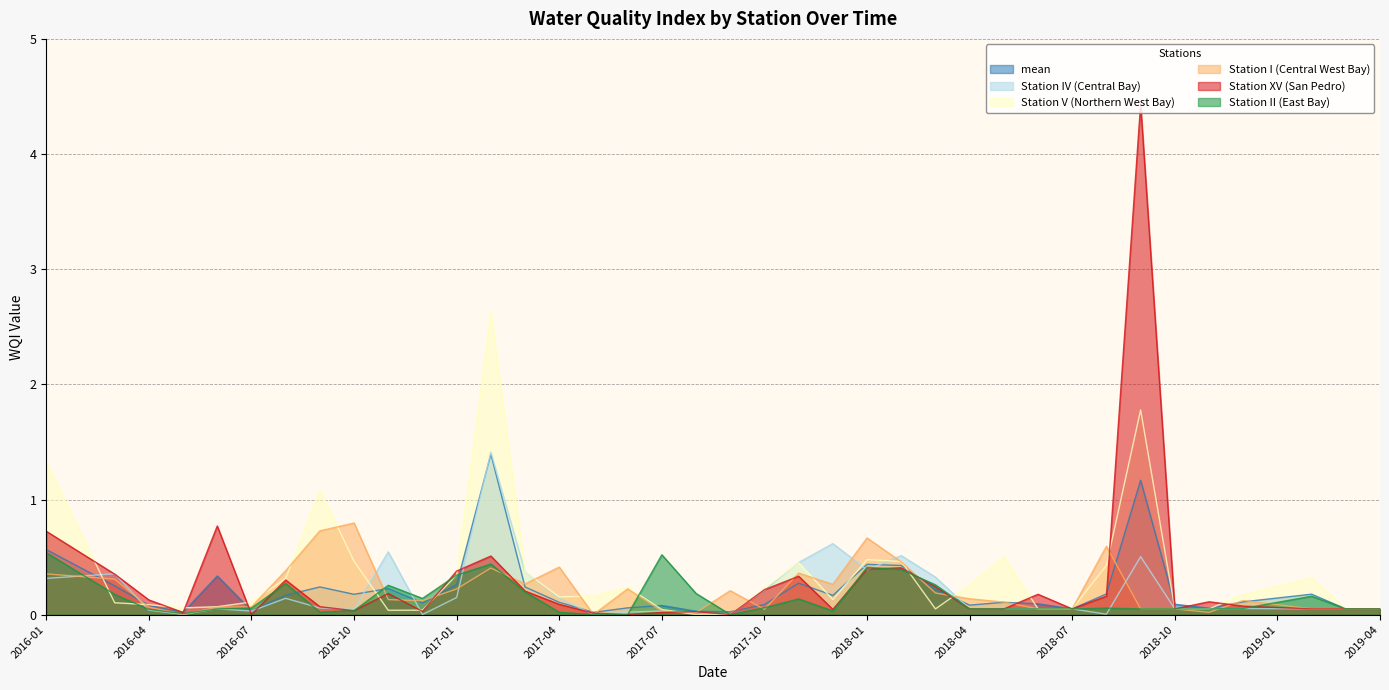

Which category has the lowest value across all series?

2016-12